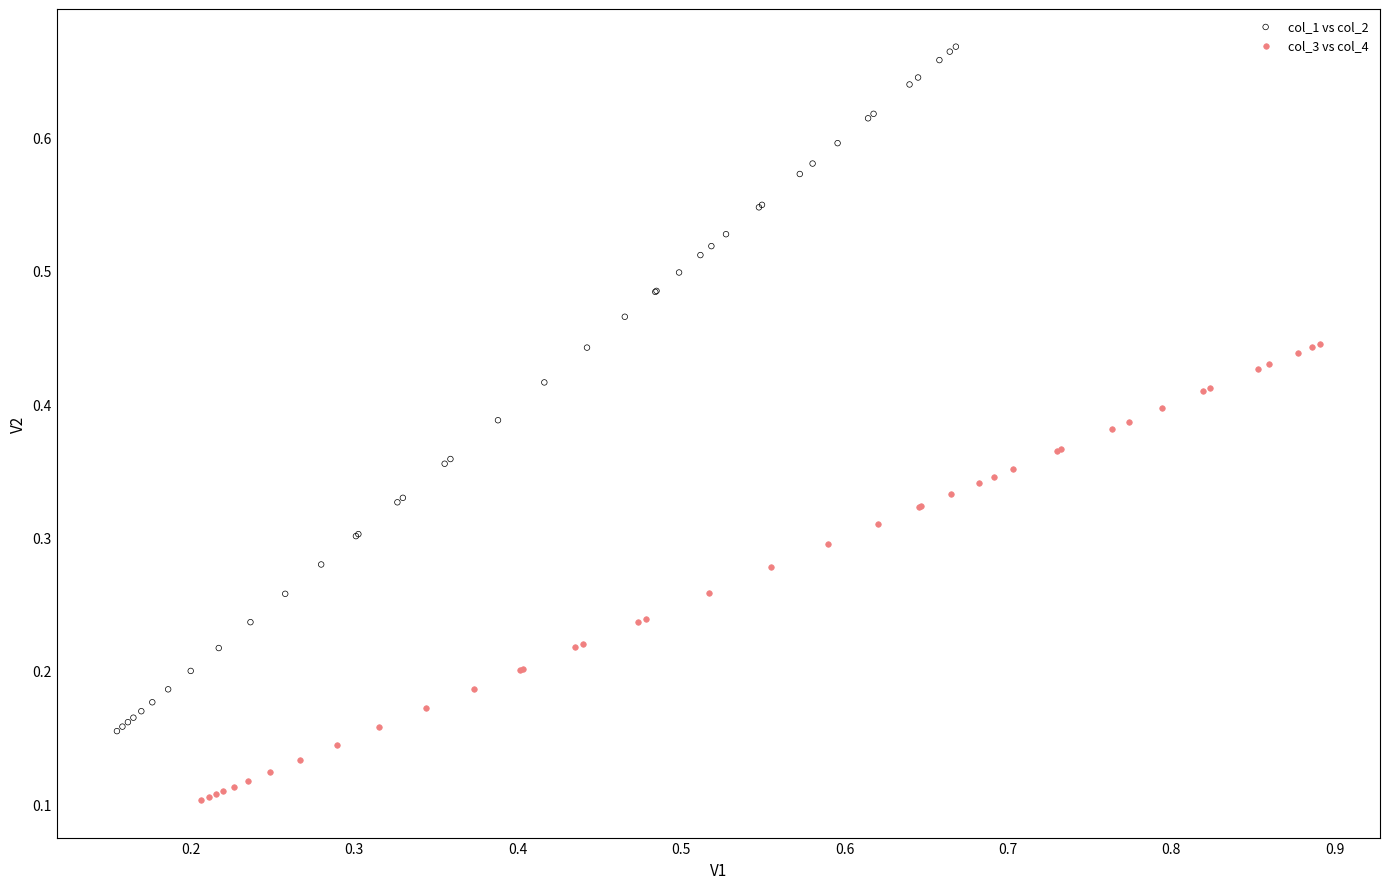

Which series contains the highest Y value?

col_1 vs col_2